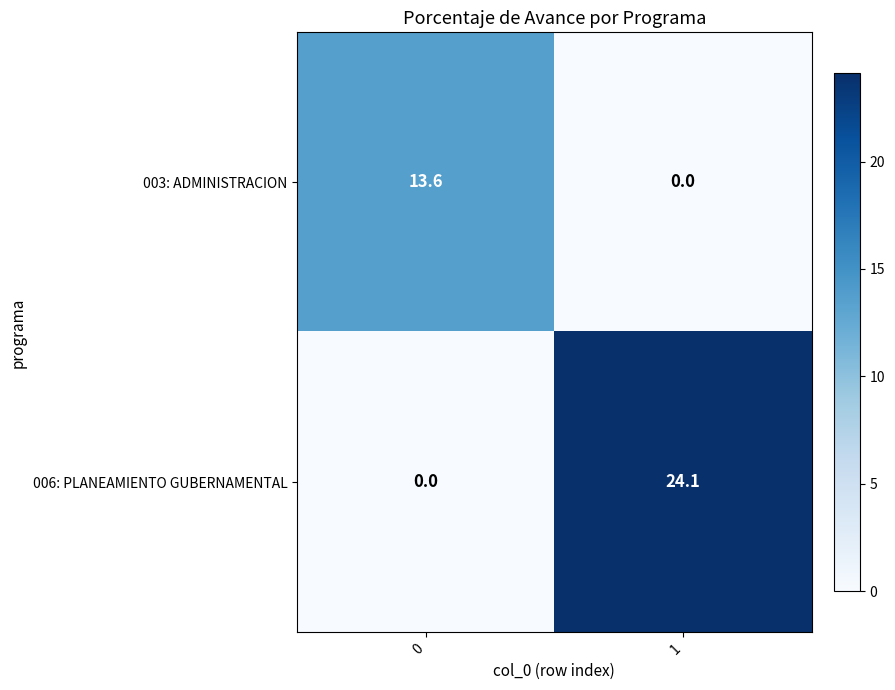

What is the total value across all series at 0?

13.6